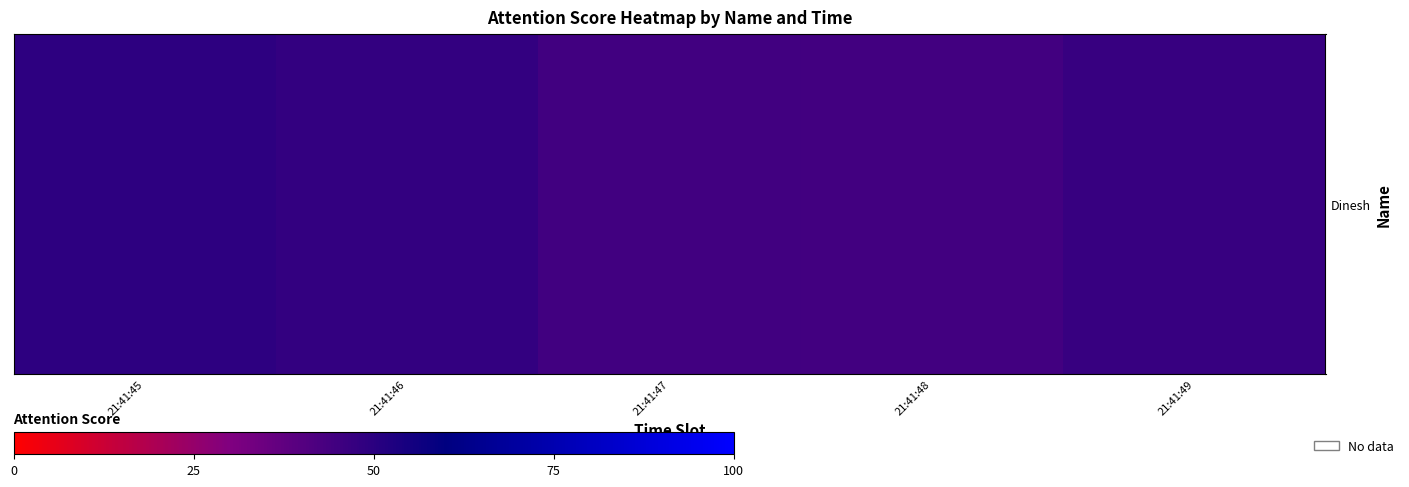

The value at 21:41:49 is 20.8. True or false?

False